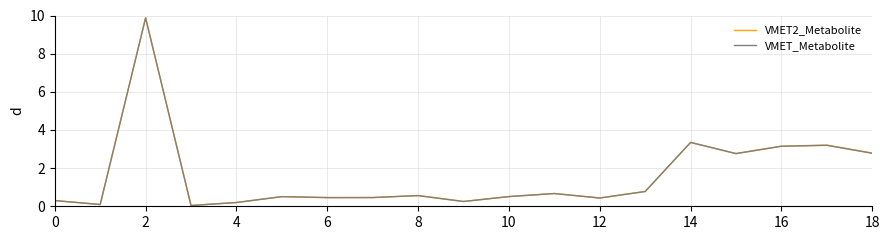

What is the greatest value displayed?

9.9